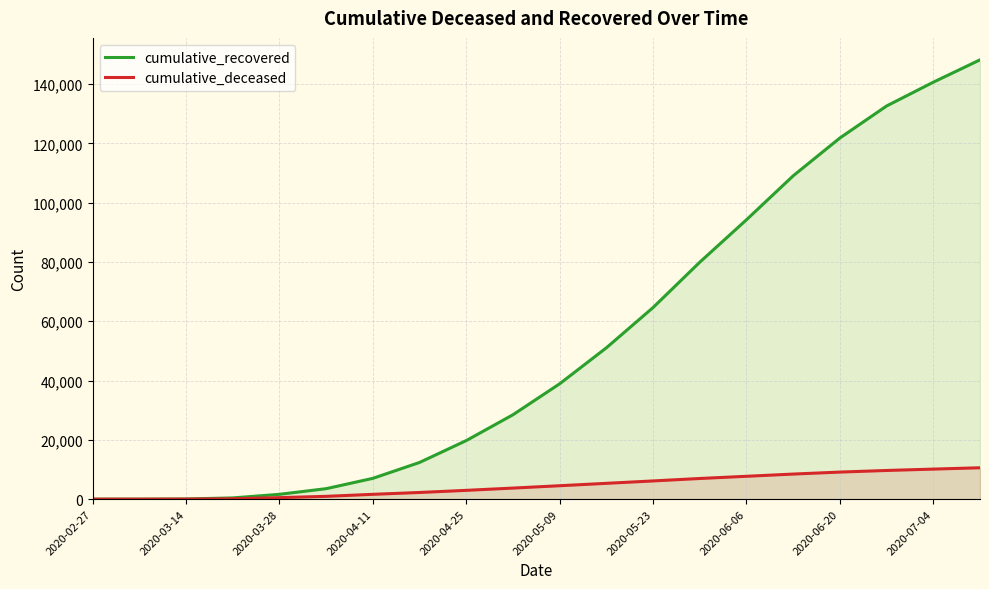

True or false: cumulative_deceased and cumulative_recovered cross at least once.

False